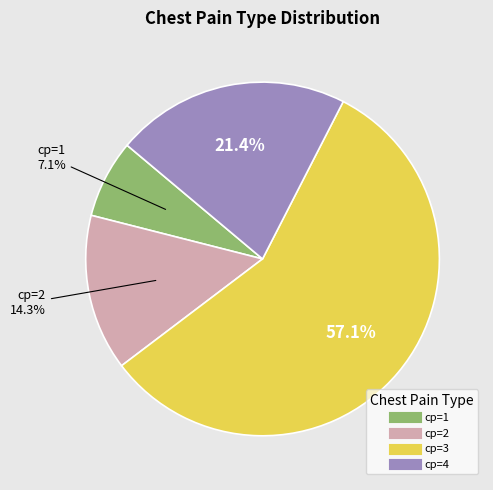

Which slice represents more than half of the pie?

cp=3